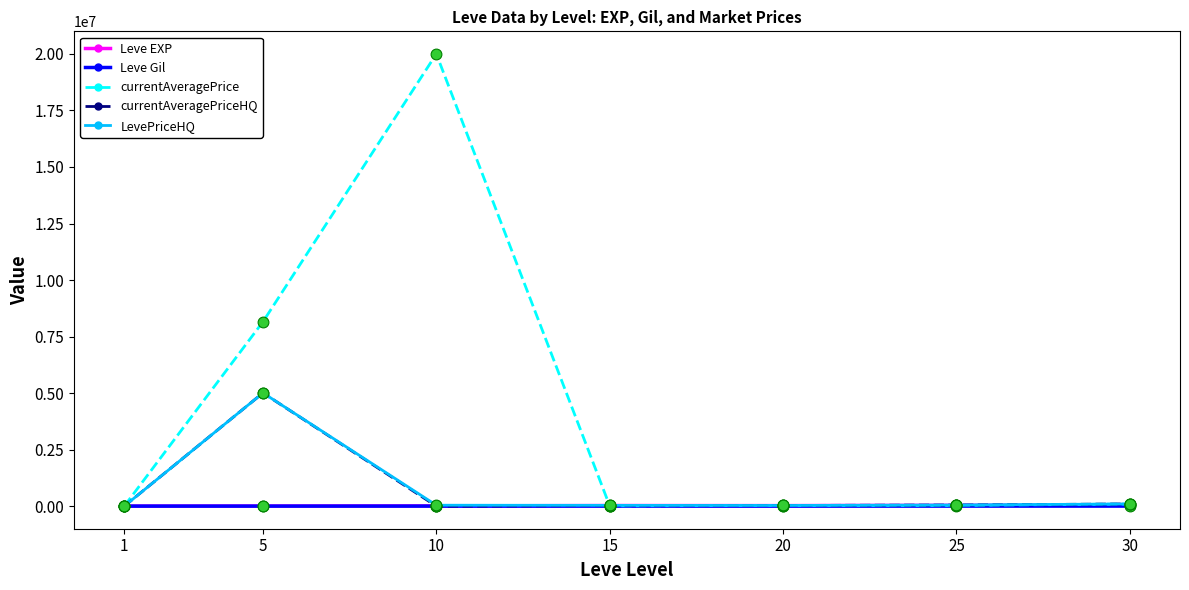

Which series changed the most between 10 and 30?

currentAveragePrice